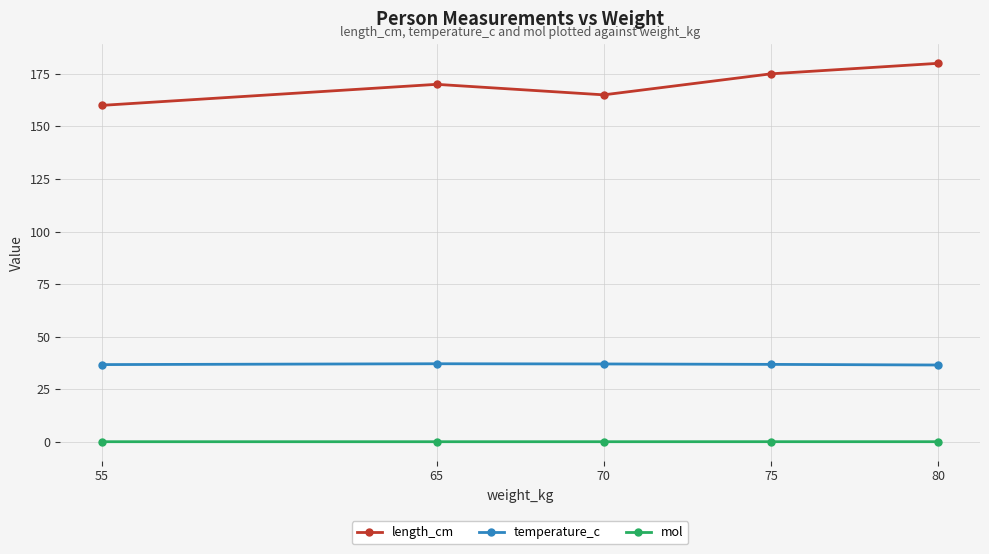

List the series in order of their overall mean, highest first.

length_cm, temperature_c, mol